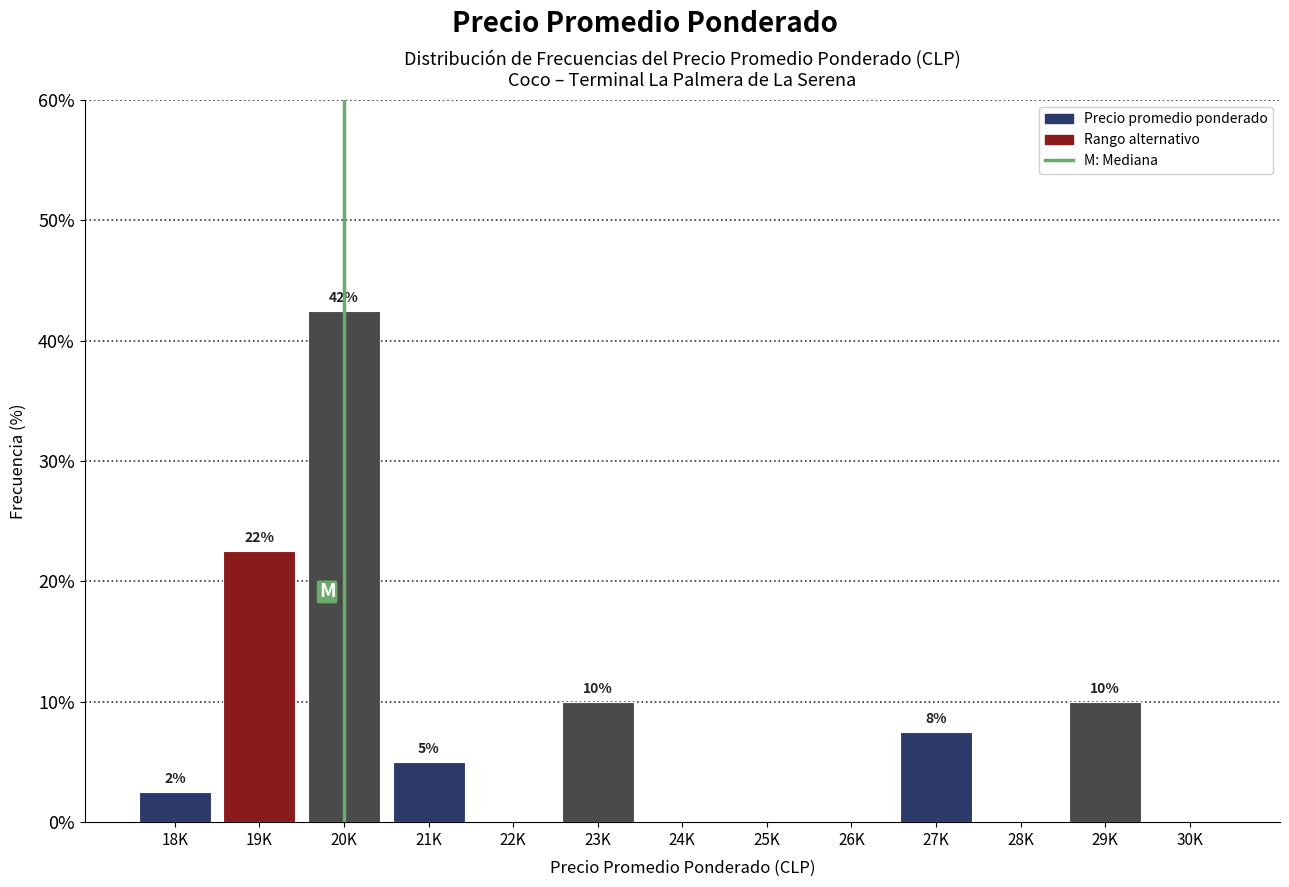

Are the bars horizontal?

No